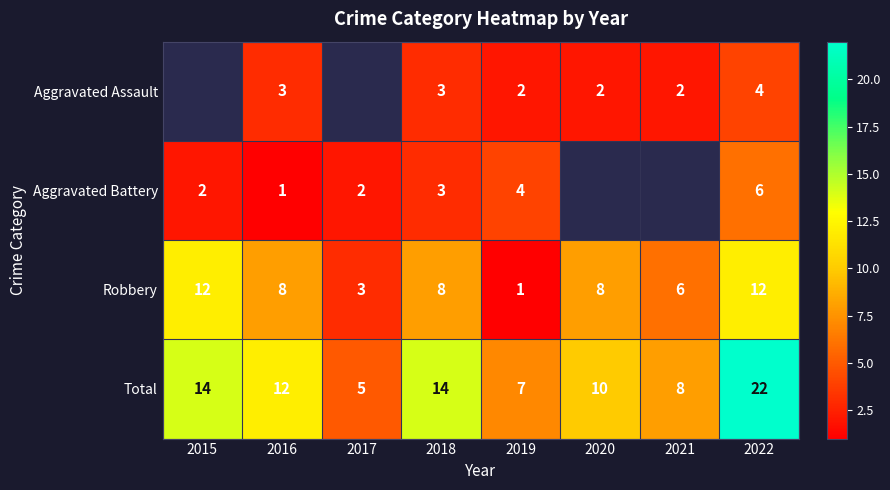

What is the difference between the highest and lowest values at 2016?

11